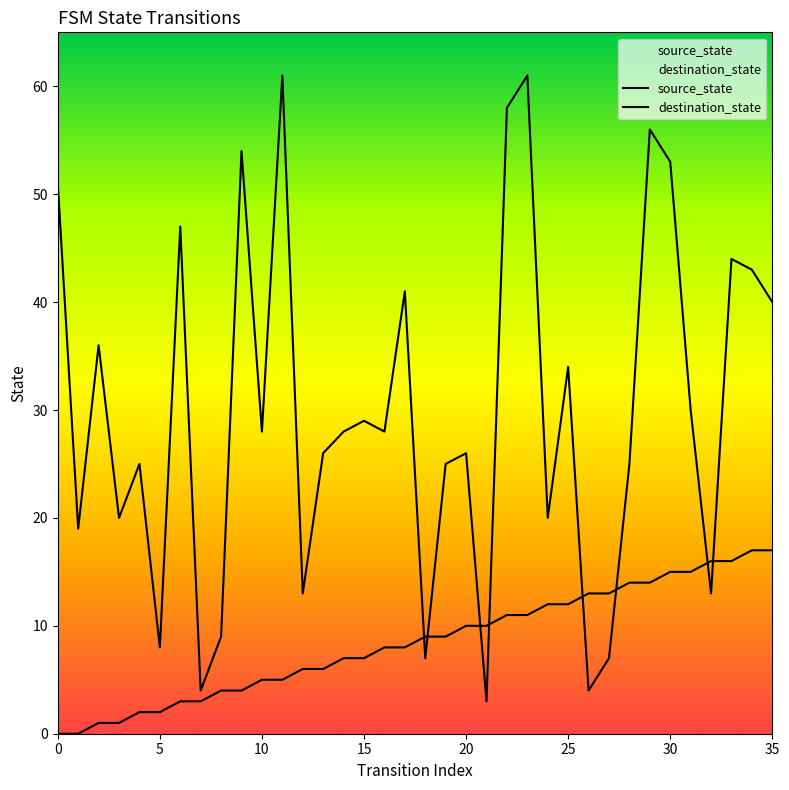

Between which two adjacent categories do destination_state and source_state first intersect?

17 and 18